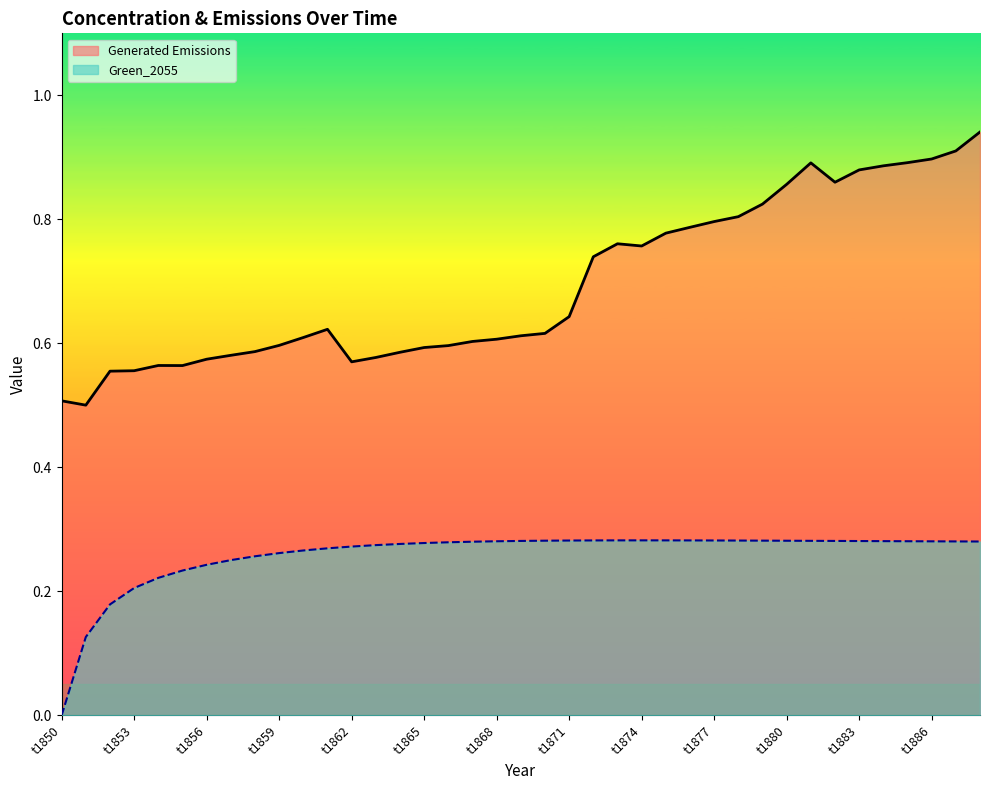

What is the sum of the Green_2055 values at t1867 and t1881?

0.6